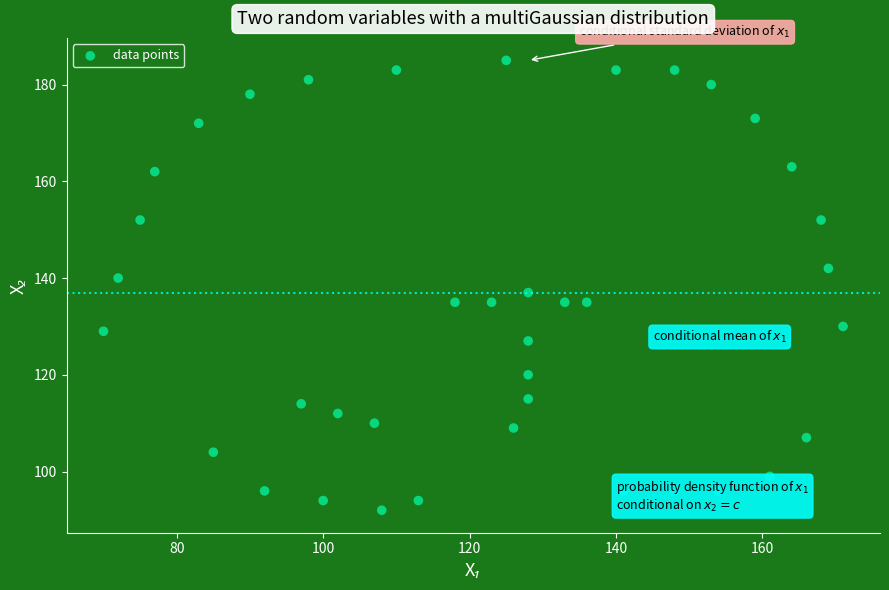

What is the range of Y values (max minus min)?

93